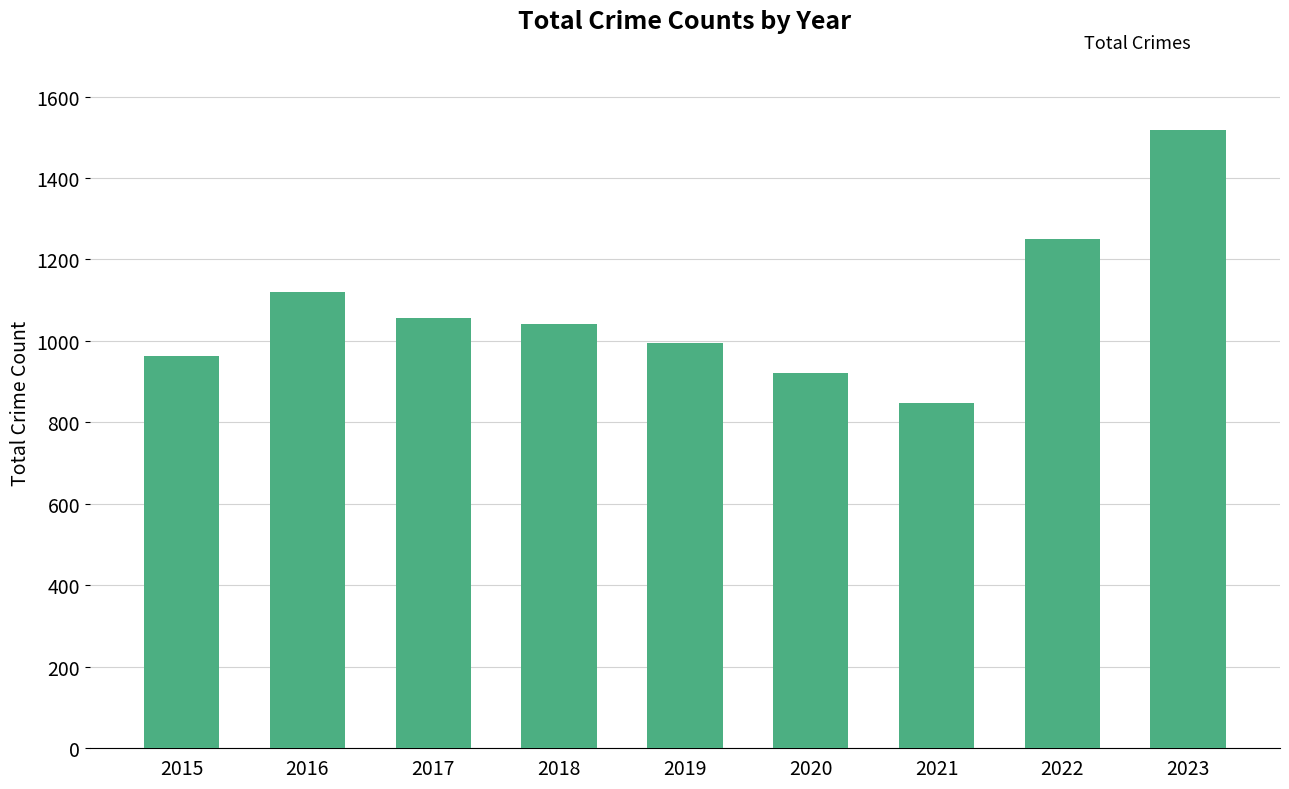

What is the value of the 7th bar from the left?

848